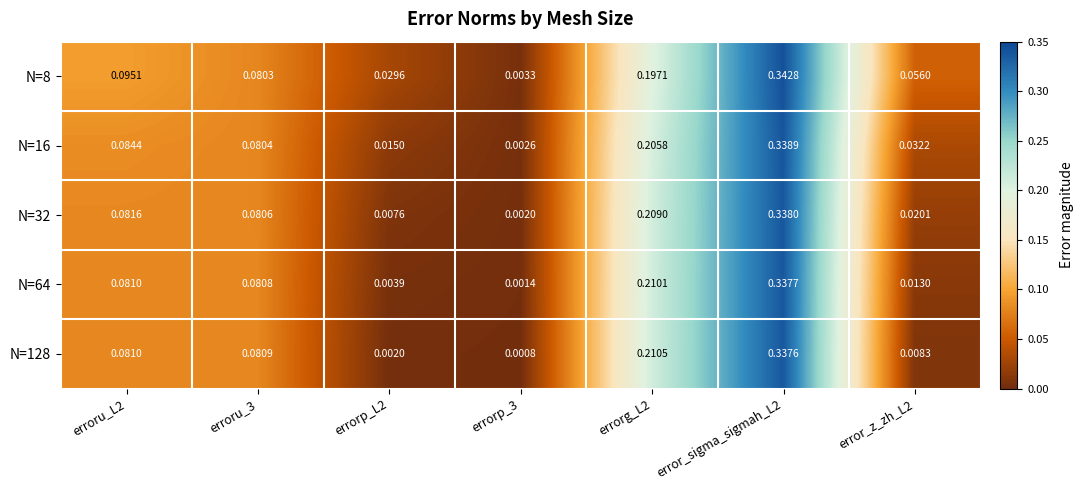

Which series has the largest total across all categories?

N=8